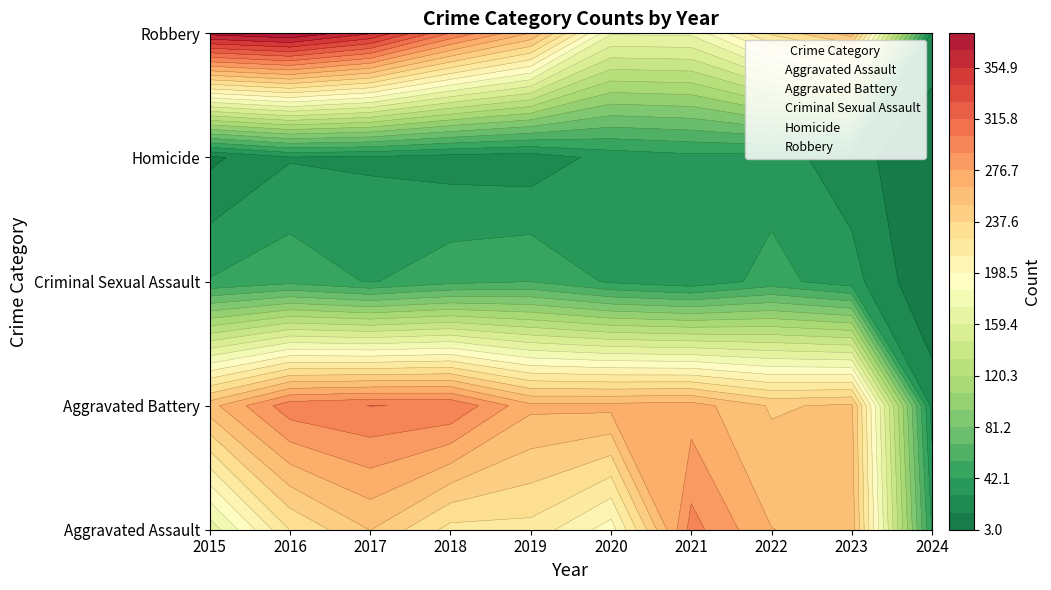

At how many categories does at least one series exceed 1?

10